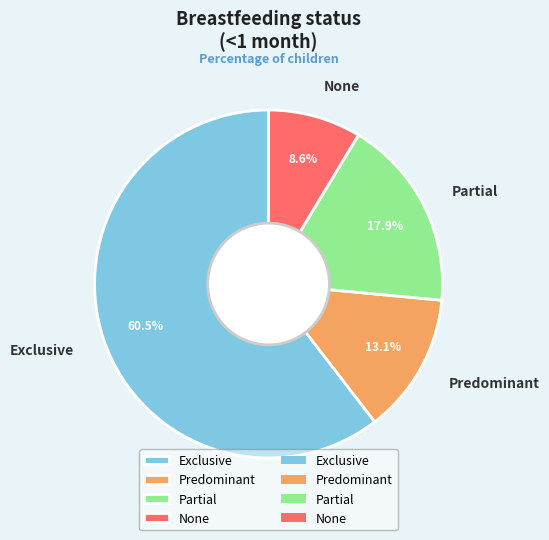

To the nearest percent, what portion does None represent?

9%